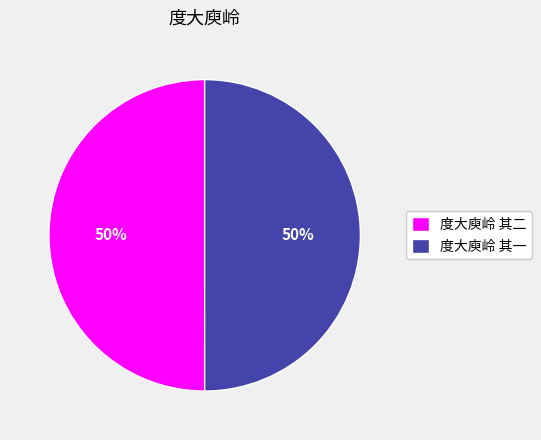

What is the ratio of the value at 度大庾岭 其二 to the value at 度大庾岭 其一?

1.0